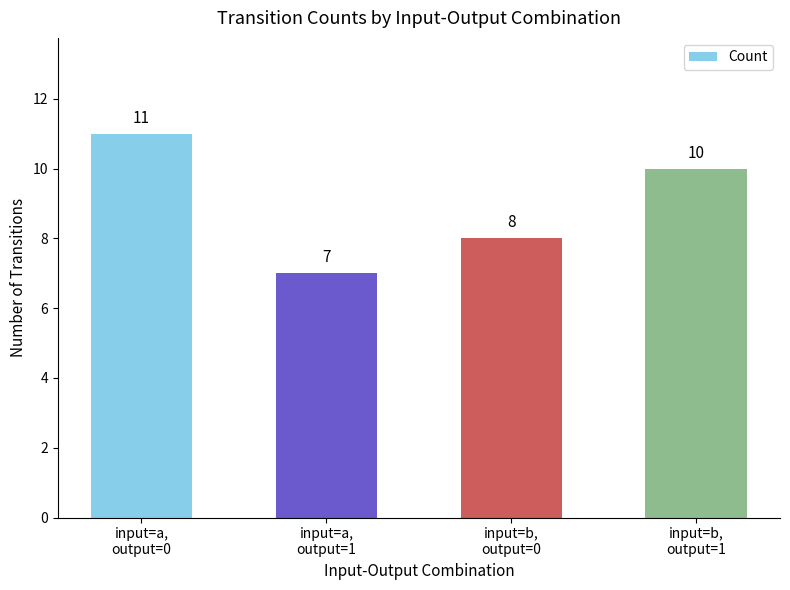

What is the minimum value shown in the chart?

7